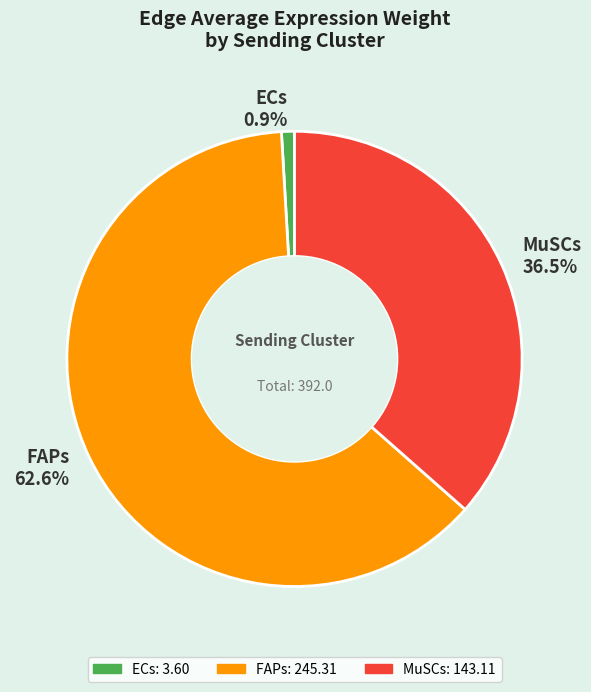

How many segments does this pie chart have?

3